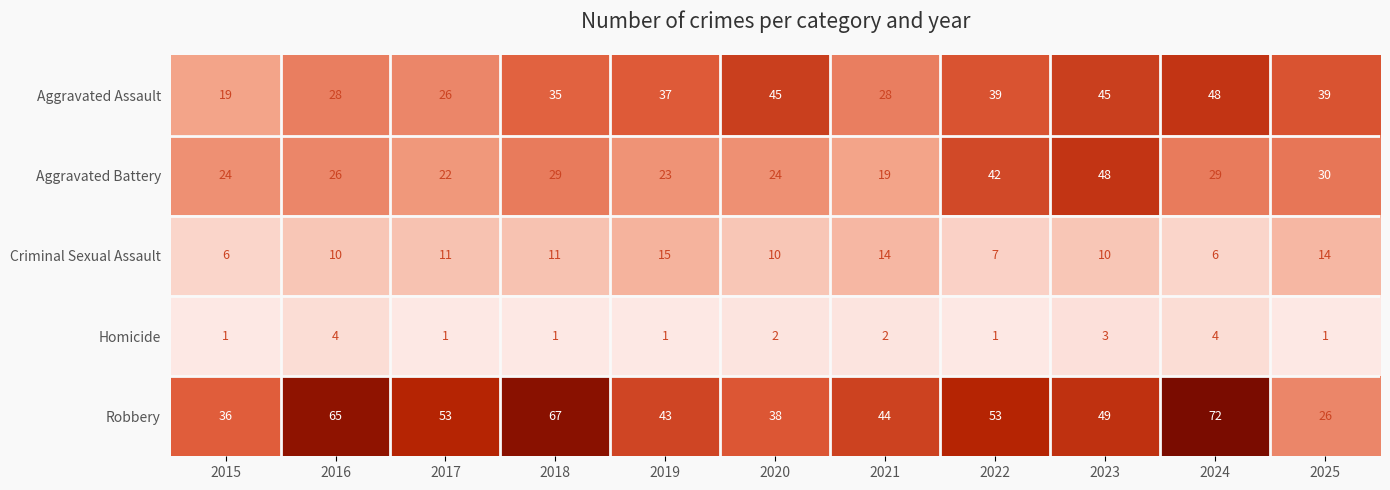

The value of Homicide at 2025 is 1. True or false?

True